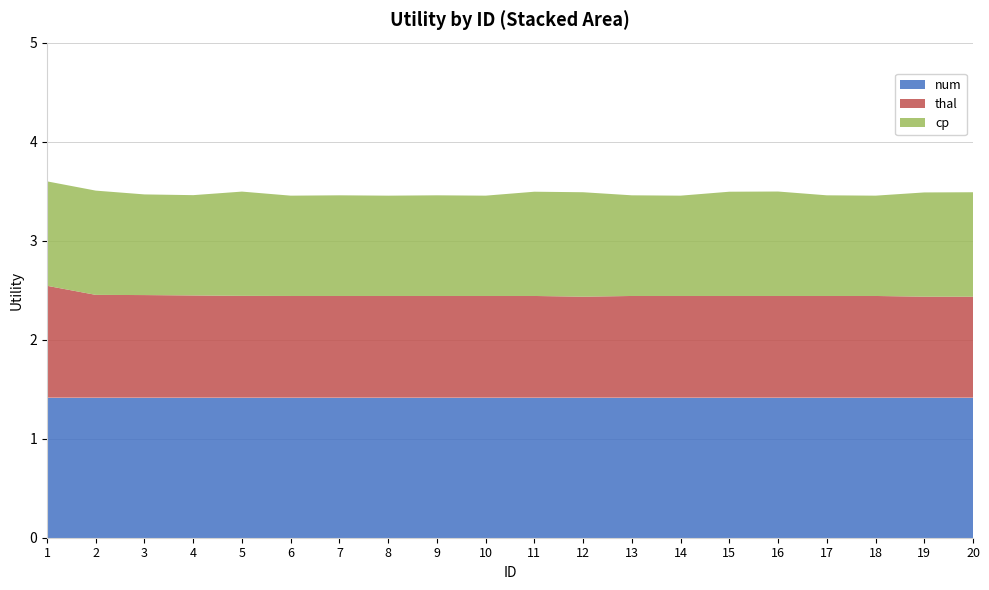

Reading left to right, extract all data points from this chart.

num: 1=1.4	2=1.4	3=1.4	4=1.4	5=1.4	6=1.4	7=1.4	8=1.4	9=1.4	10=1.4	11=1.4	12=1.4	13=1.4	14=1.4	15=1.4	16=1.4	17=1.4	18=1.4	19=1.4	20=1.4
thal: 1=1.1	2=1.0	3=1.0	4=1.0	5=1.0	6=1.0	7=1.0	8=1.0	9=1.0	10=1.0	11=1.0	12=1.0	13=1.0	14=1.0	15=1.0	16=1.0	17=1.0	18=1.0	19=1.0	20=1.0
cp: 1=1.1	2=1.1	3=1.0	4=1.0	5=1.1	6=1.0	7=1.0	8=1.0	9=1.0	10=1.0	11=1.1	12=1.1	13=1.0	14=1.0	15=1.1	16=1.1	17=1.0	18=1.0	19=1.1	20=1.1